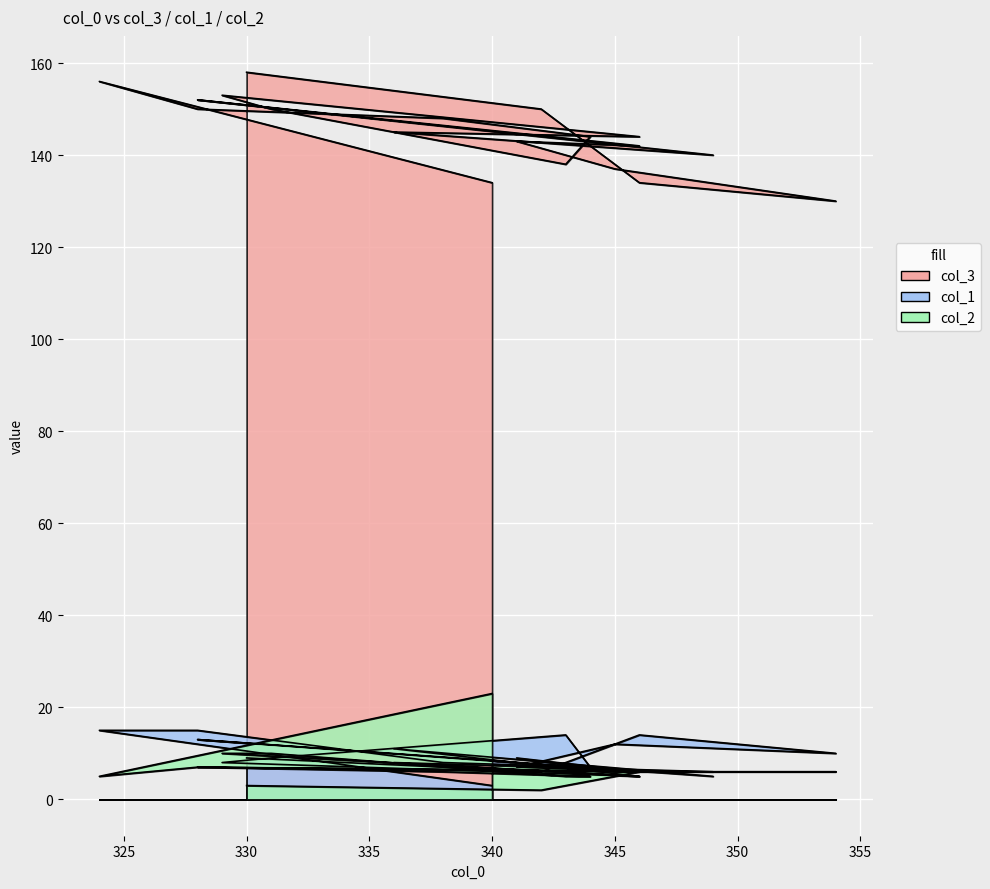

Which series has the widest spread of values?

col_3